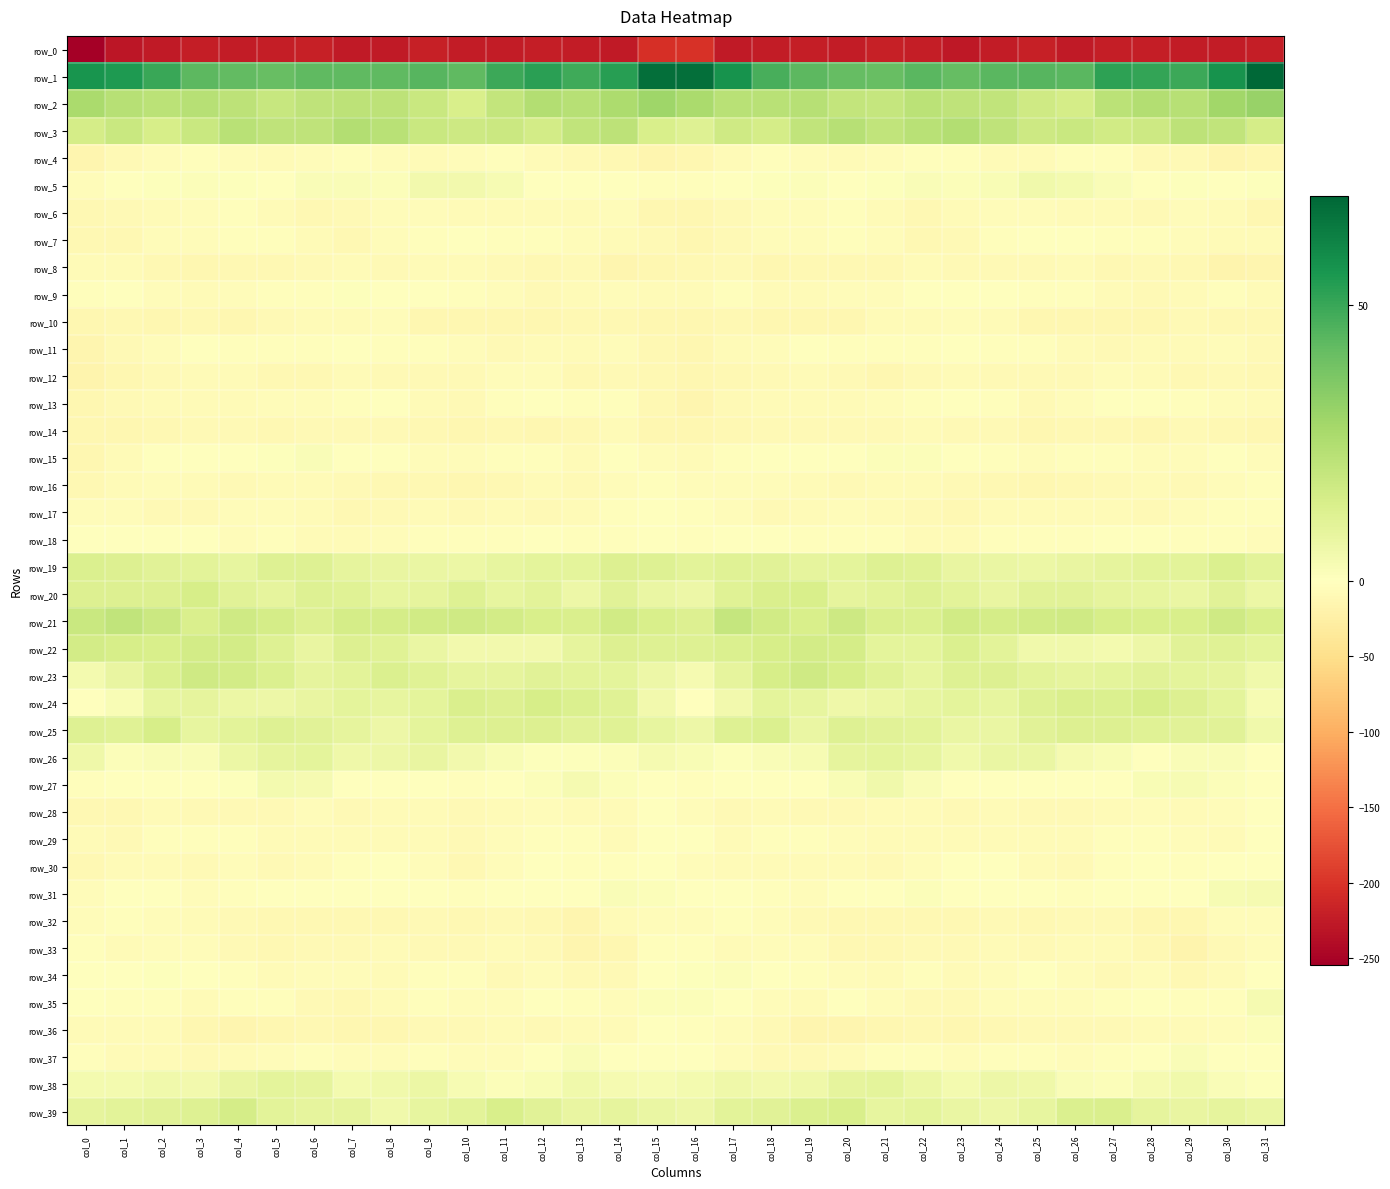

Which series has the largest total across all categories?

row_1